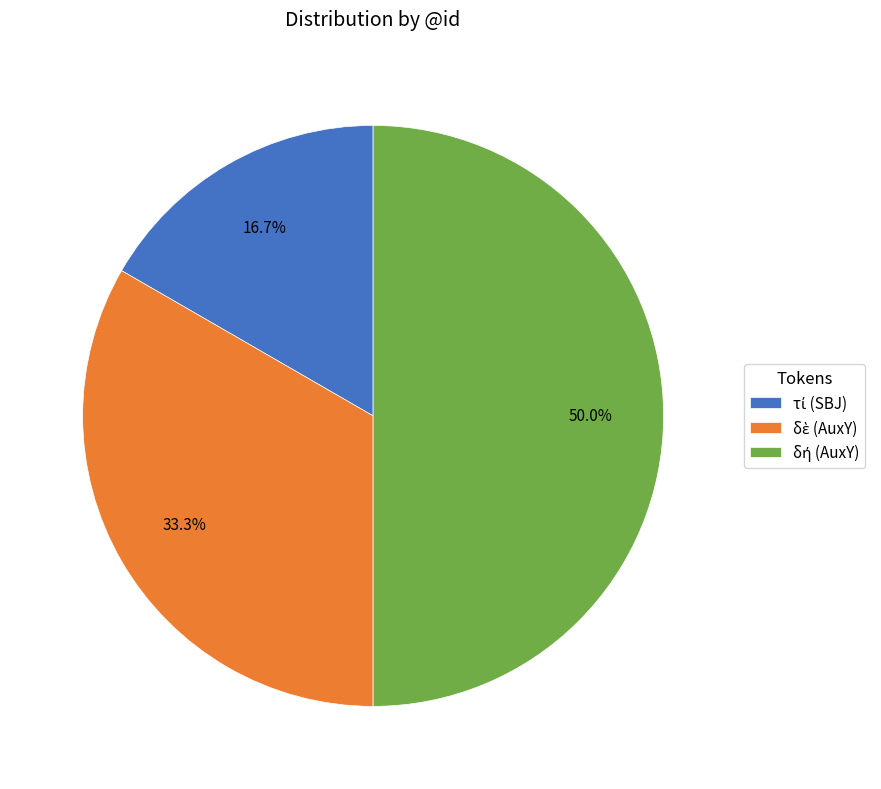

What is the largest slice in the pie chart?

δή (AuxY)